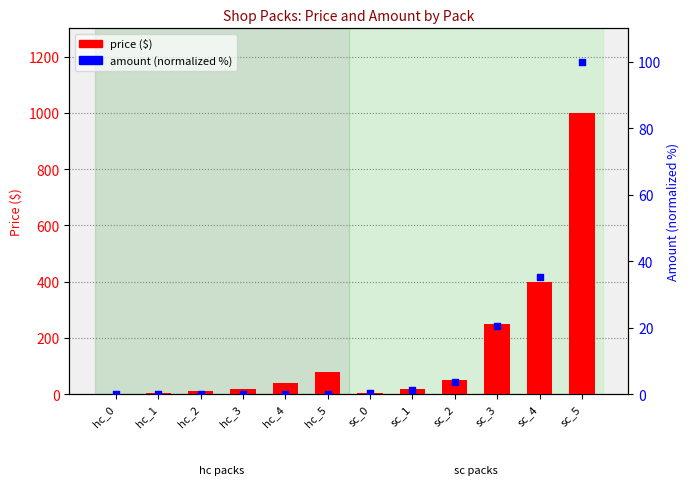

Which series has the largest total across all categories?

price